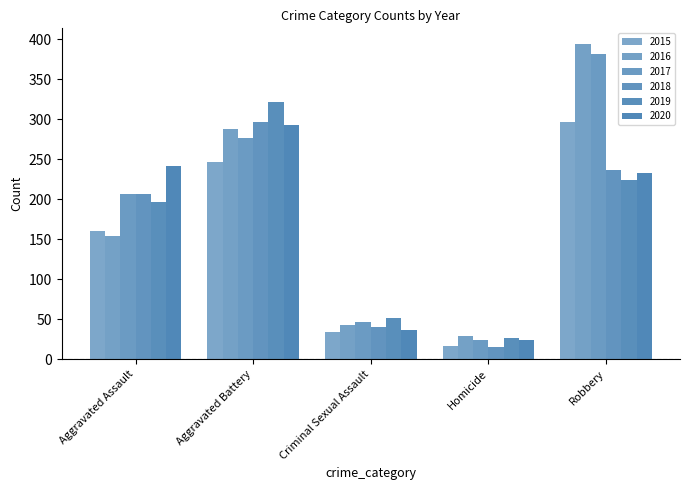

What value does the 2020 series have at Robbery?

233